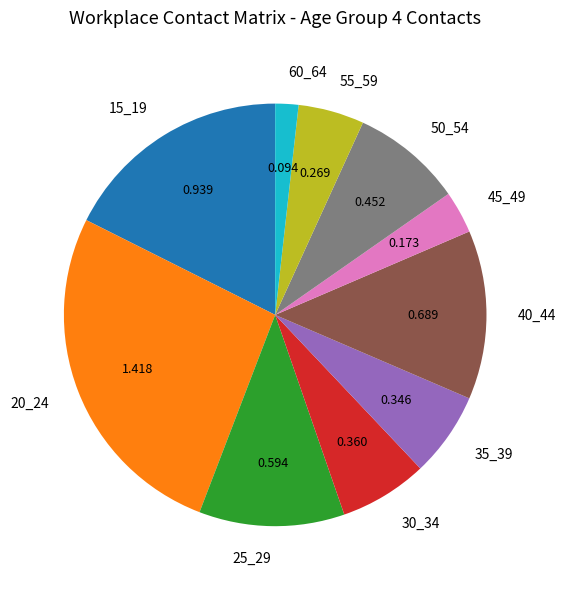

The 30_34 slice represents 1% of the pie. True or false?

False